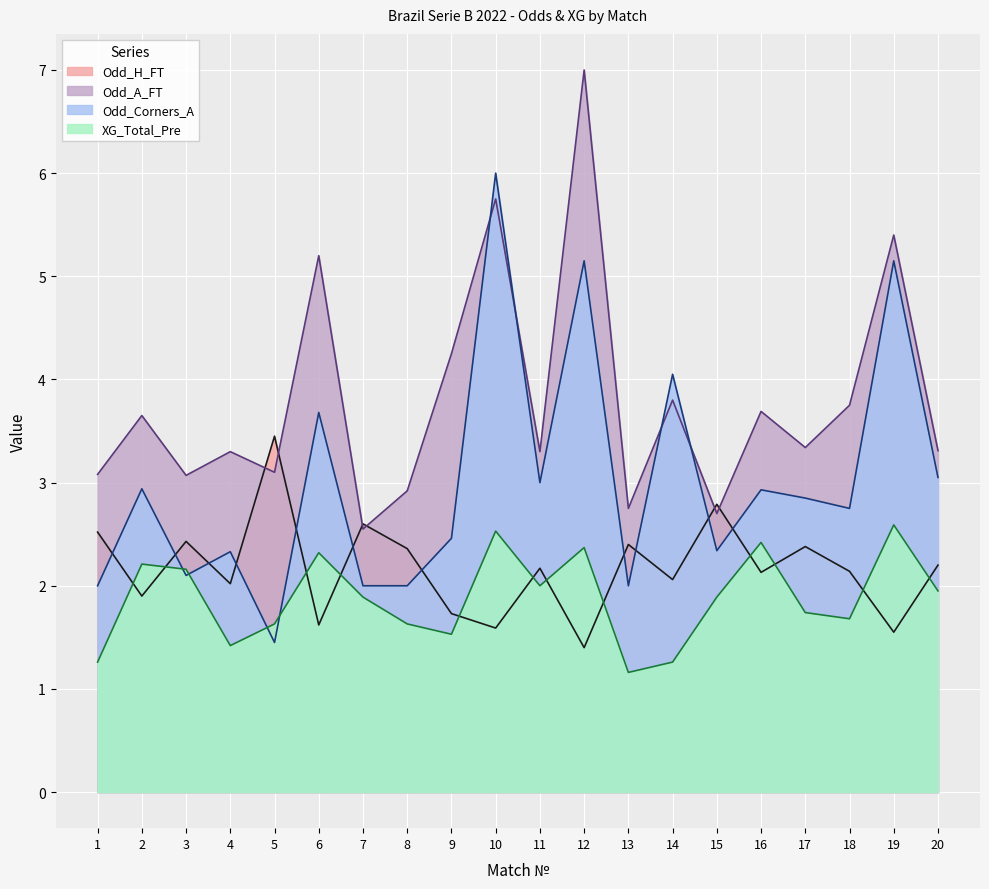

At which category is the sum across all series the highest?

12